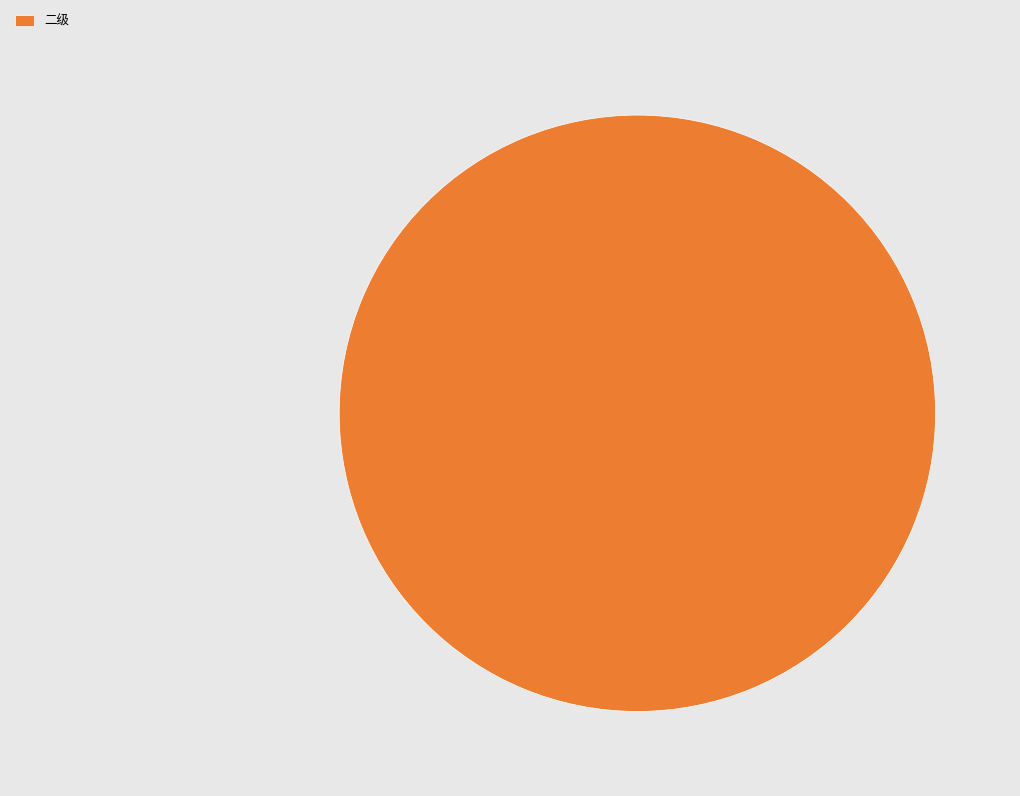

Which category accounts for the majority?

二级